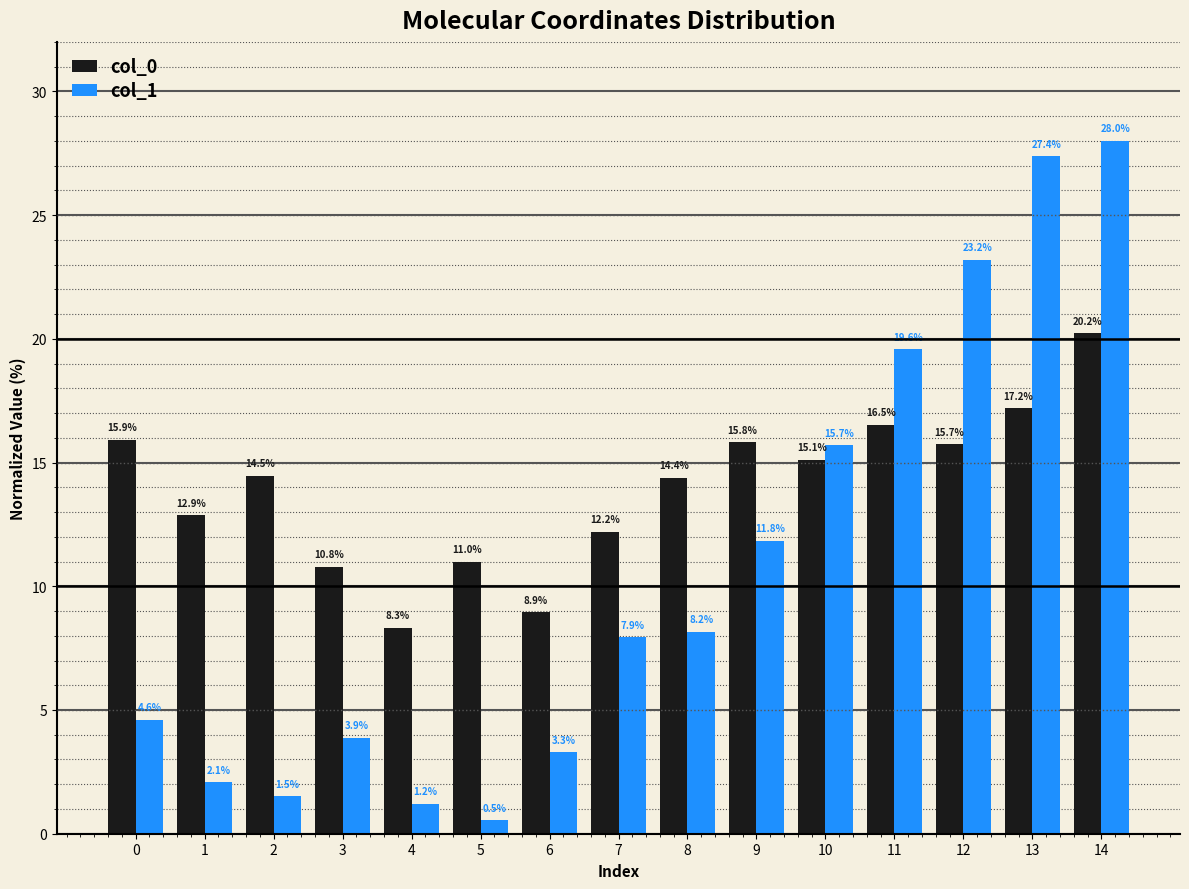

What are all the series names shown in the legend?

col_0, col_1